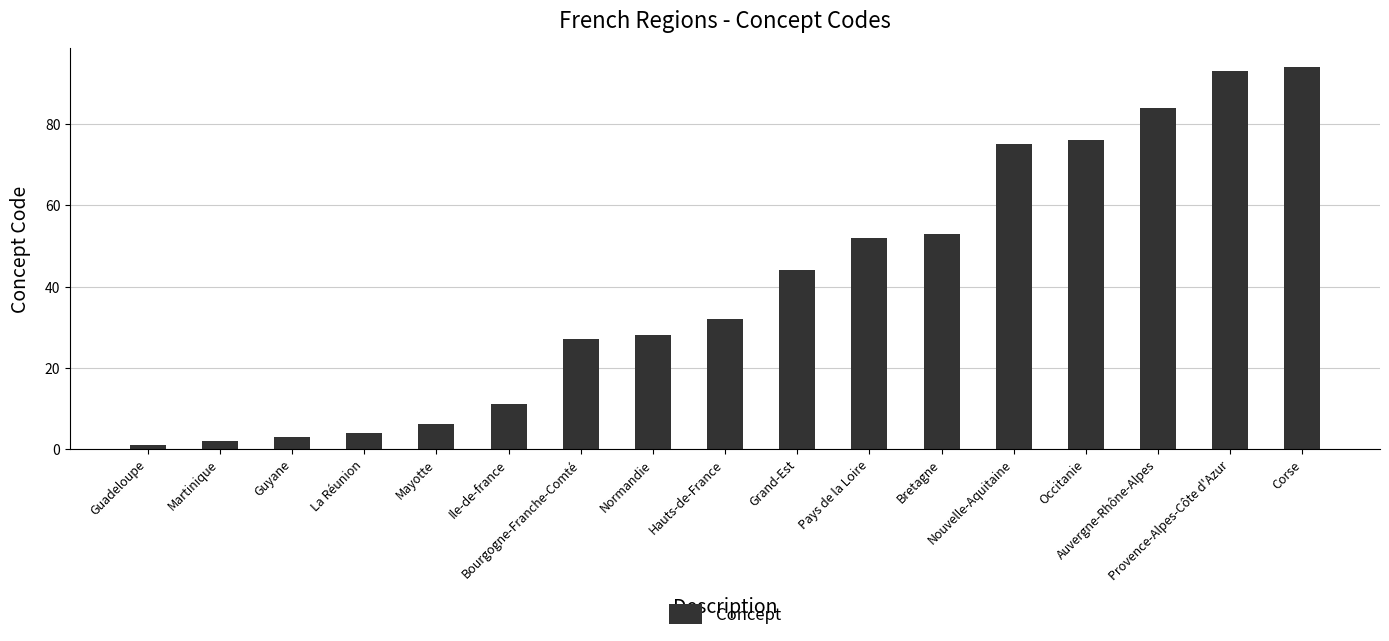

At which label is the value closest to 47?

Grand-Est